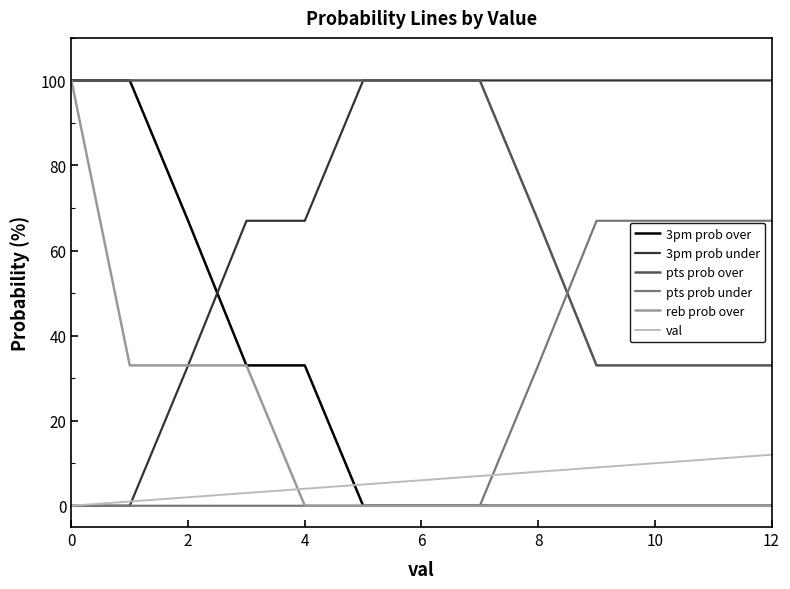

What is the maximum value for val?

12